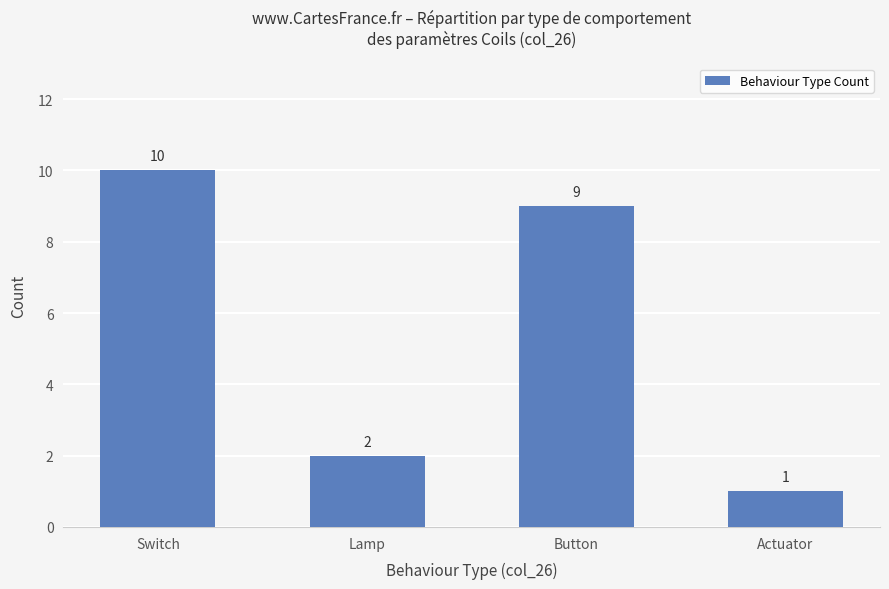

Rank the categories by value from highest to lowest.

Switch, Button, Lamp, Actuator